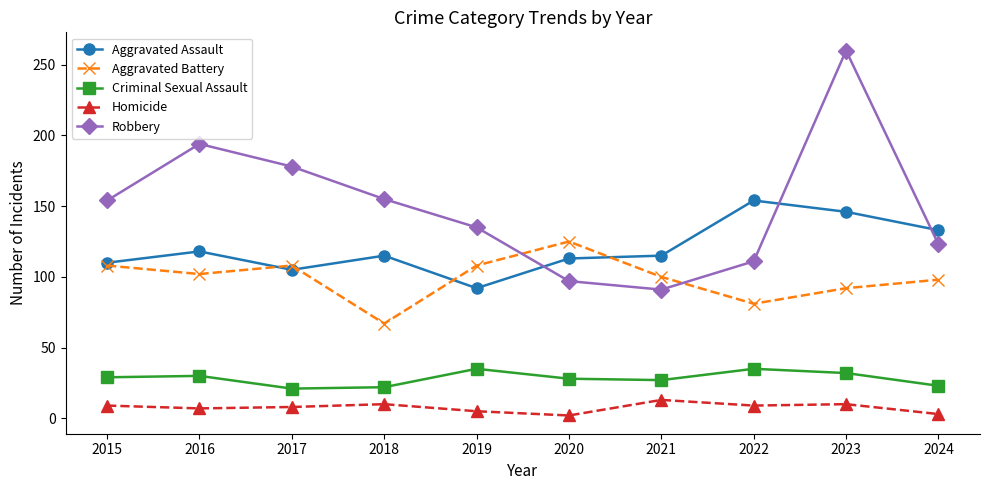

True or false: Robbery and Homicide cross at least once.

False